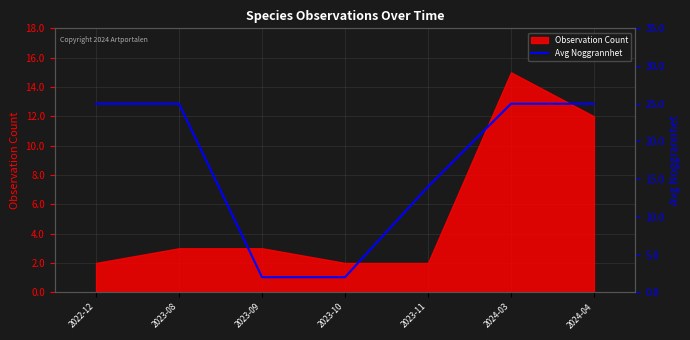

The value at 2023-08 is 25. True or false?

True